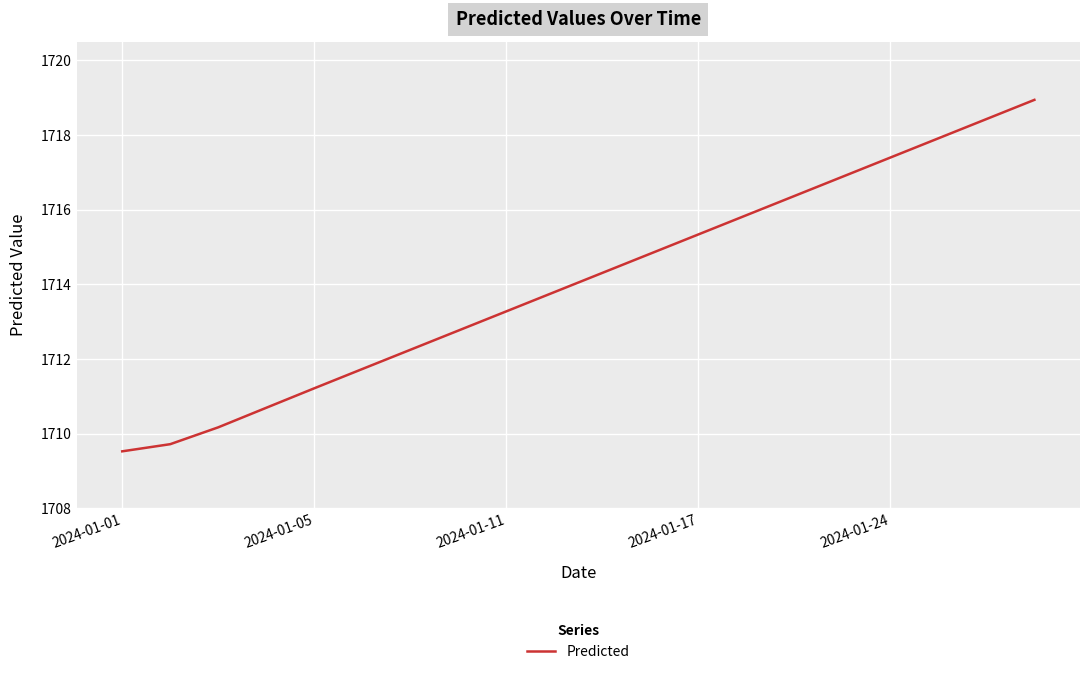

What is the difference between the maximum and minimum values?

9.4